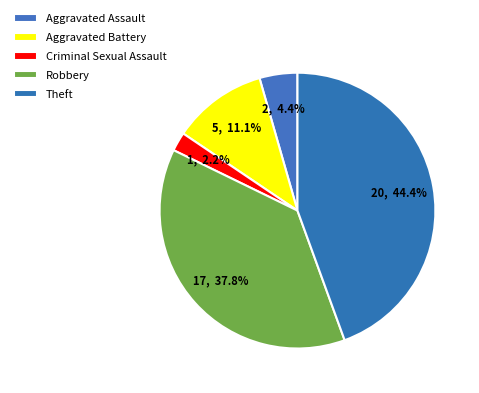

Count the number of slices in the pie.

5